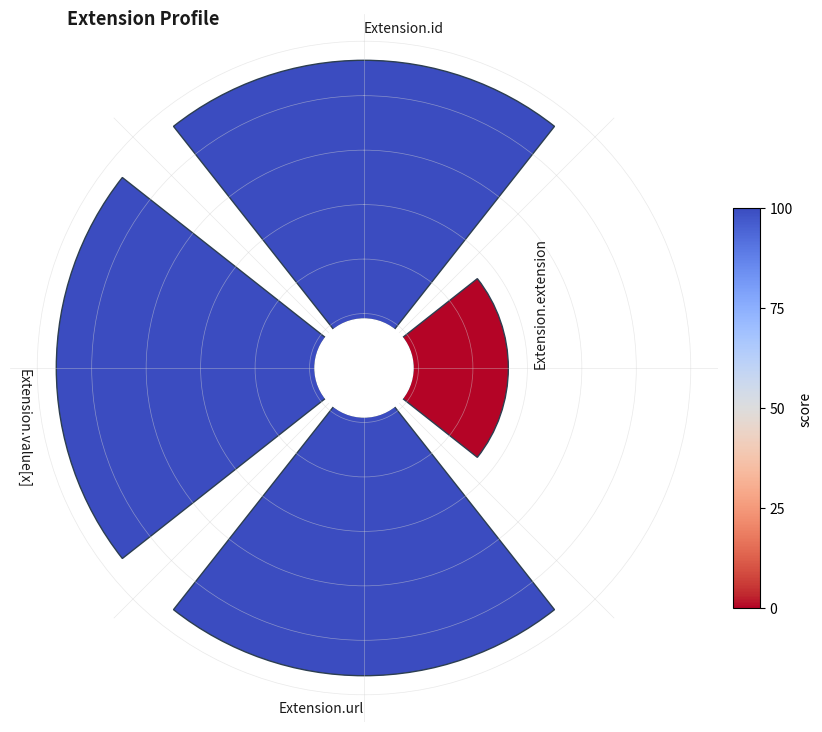

Count the number of slices in the pie.

4